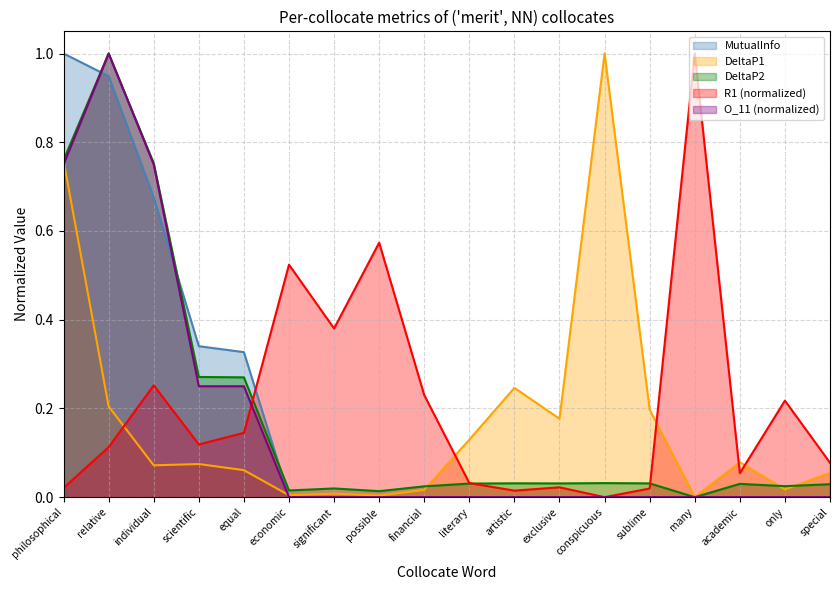

What is the maximum value shown in the chart?

1.0